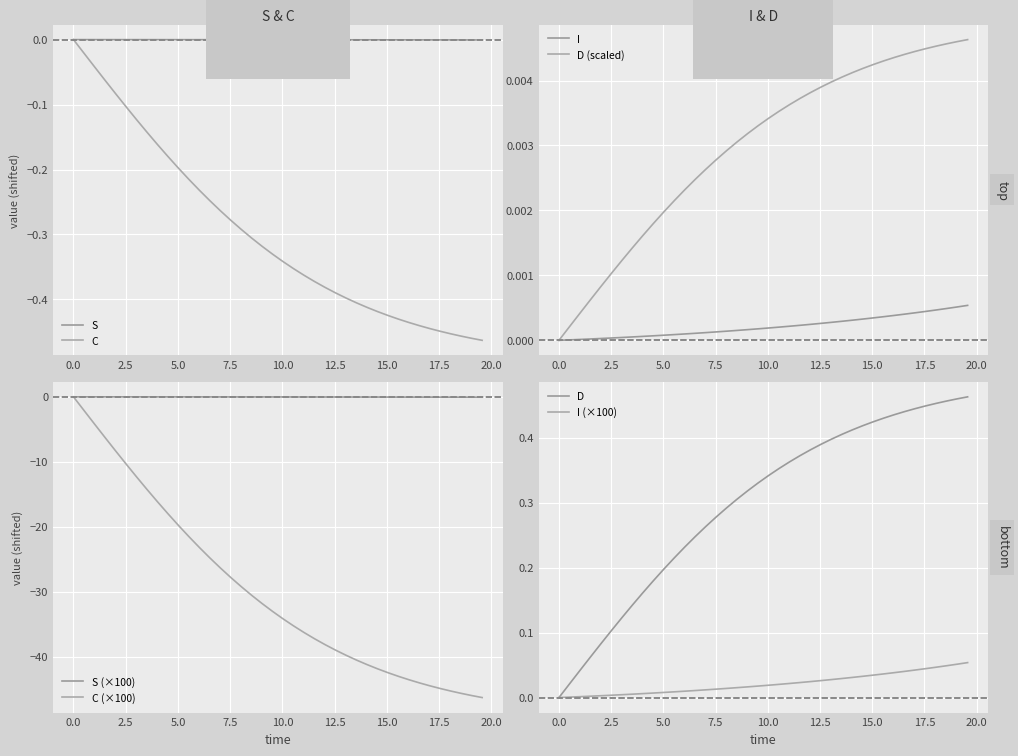

What is the average value of the C series?

-0.3